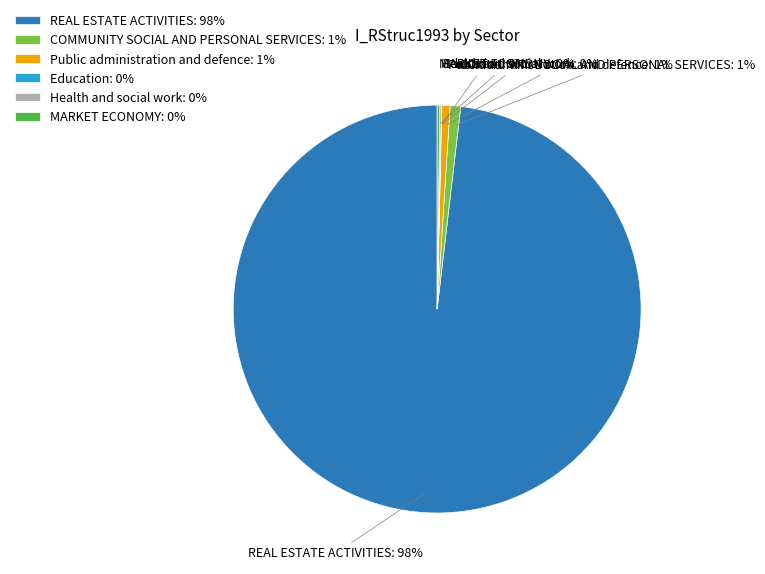

Which slice represents more than half of the pie?

REAL ESTATE ACTIVITIES